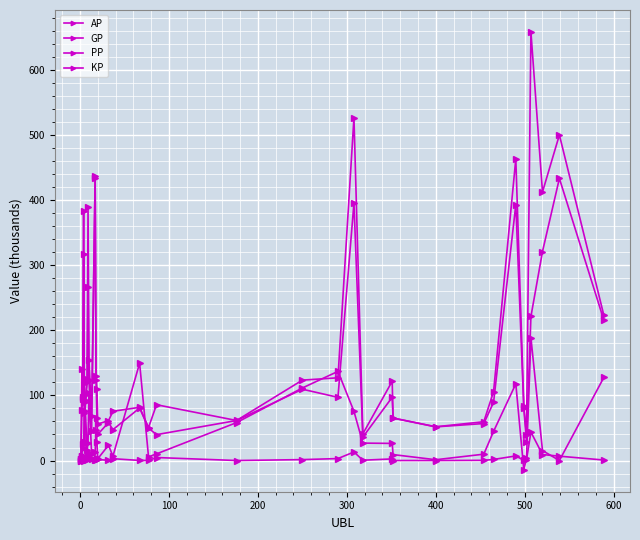

How many categories are shown in the chart?

36